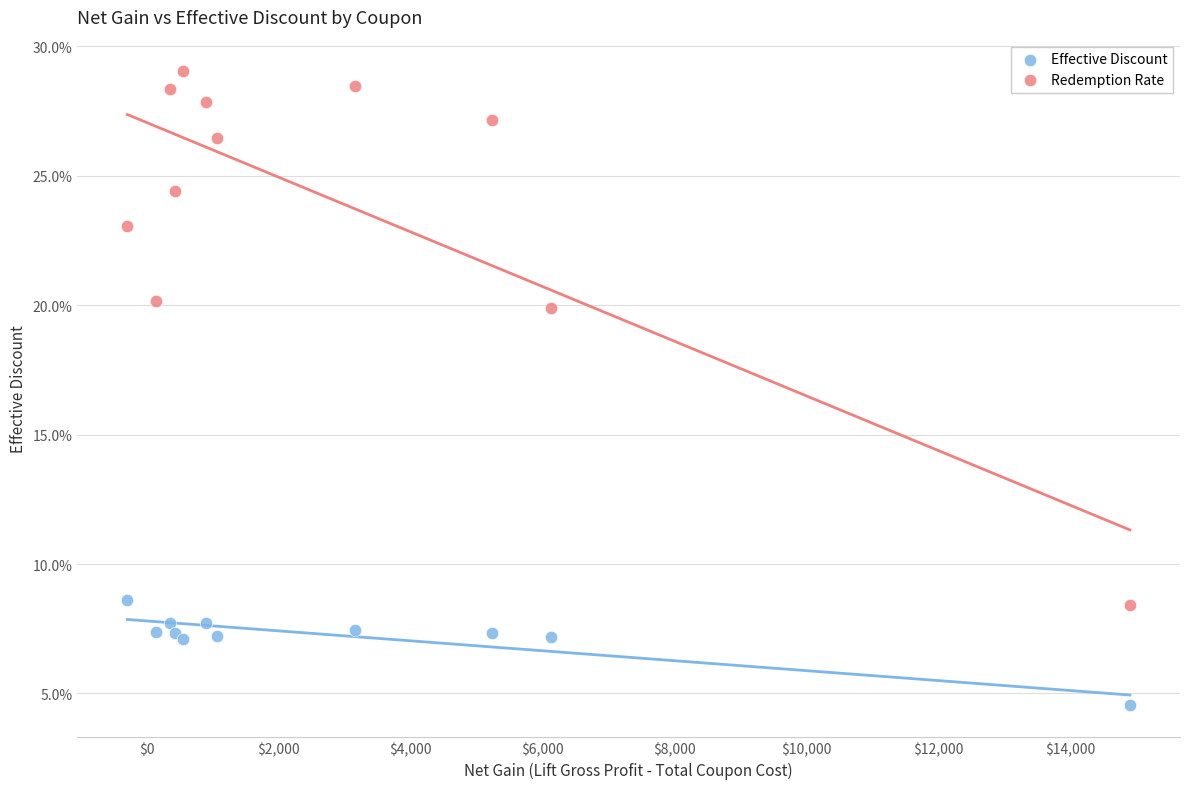

Which series contains the highest Y value?

Redemption Rate